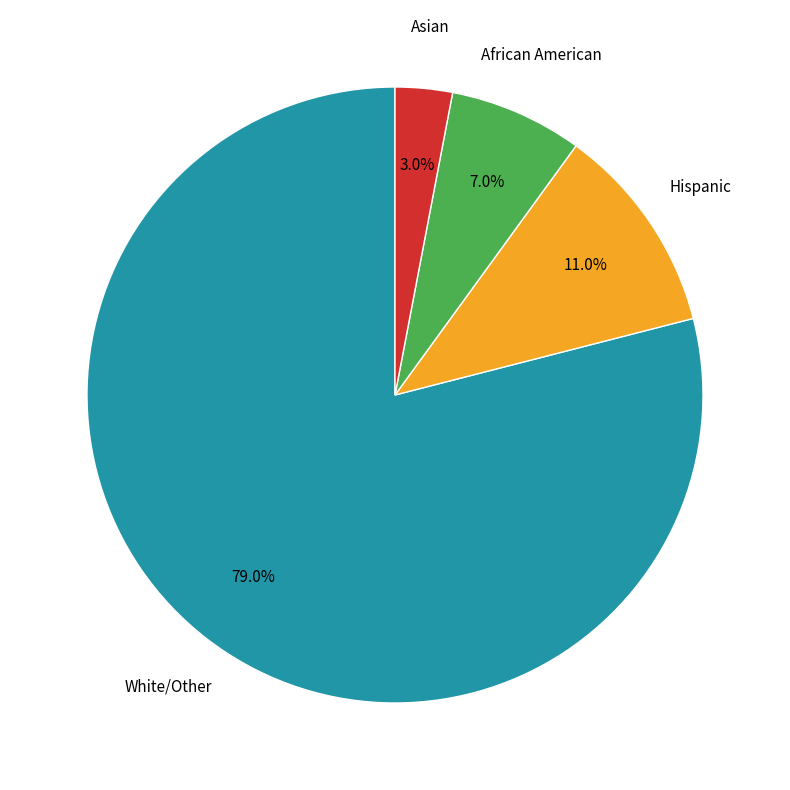

To the nearest percent, what percentage of the pie is Asian?

3%